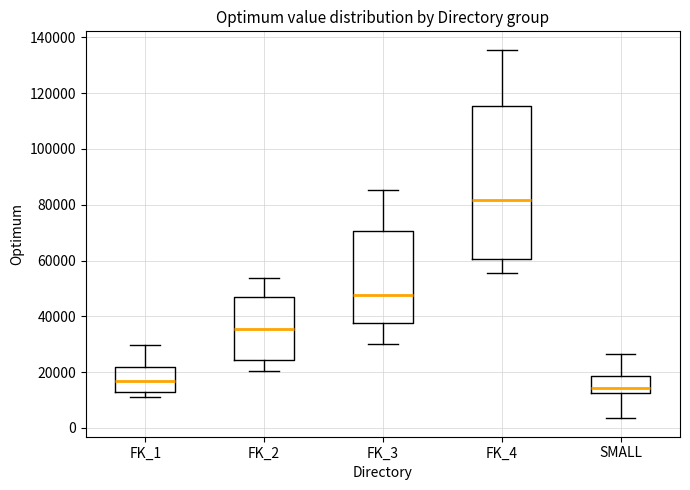

Reading left to right, transcribe this box plot: for each box, give where its median line is, the range the box spans, and where its two whiskers end, as read against the y-axis. The values are not printed on the chart, so give them approximately, as read against the axis.

FK_1: median 16000, box 12000 to 22000, whiskers 12000 (just below the box's lower edge) to 30000
FK_2: median 36000, box 24000 to 46000, whiskers 20000 to 54000
FK_3: median 48000, box 38000 to 70000, whiskers 30000 to 86000
FK_4: median 82000, box 60000 to 116000, whiskers 56000 to 136000
SMALL: median 14000, box 12000 to 18000, whiskers 4000 to 26000